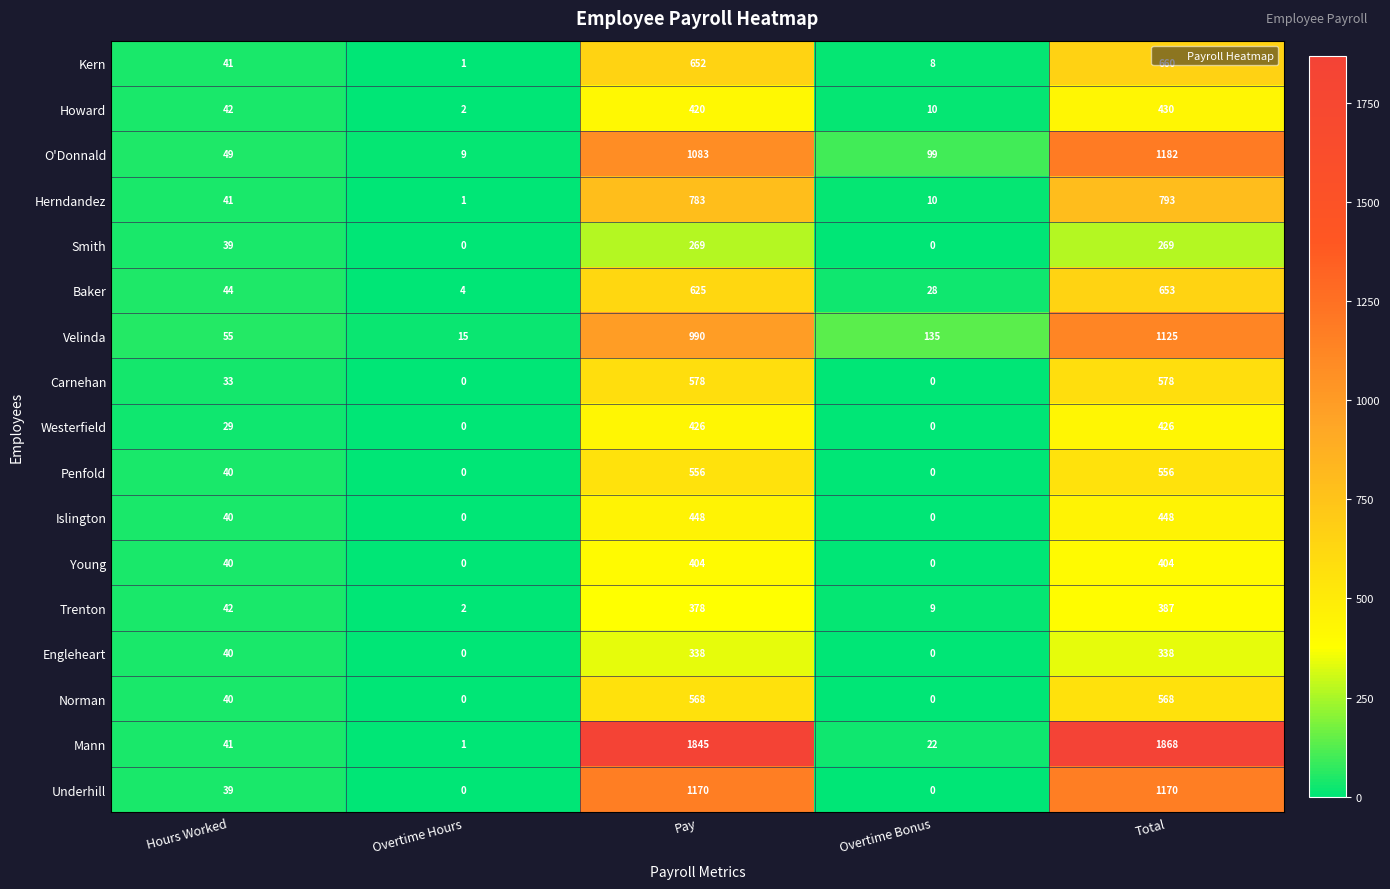

List the series in order of their peak value, highest first.

Mann, O'Donnald, Underhill, Velinda, Herndandez, Kern, Baker, Carnehan, Norman, Penfold, Islington, Howard, Westerfield, Young, Trenton, Engleheart, Smith